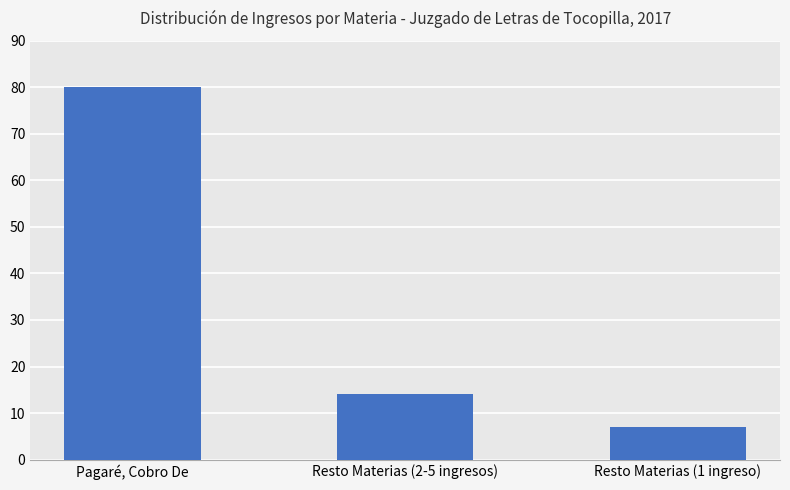

Does the chart contain stacked bars?

No